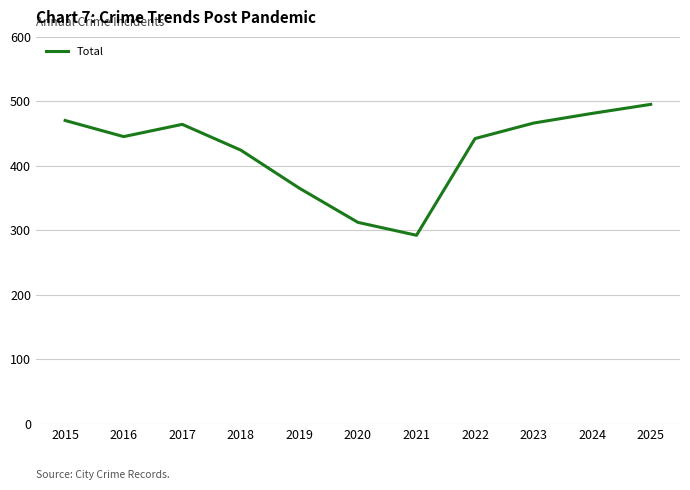

What is the change in value from 2016 to 2025?

+50